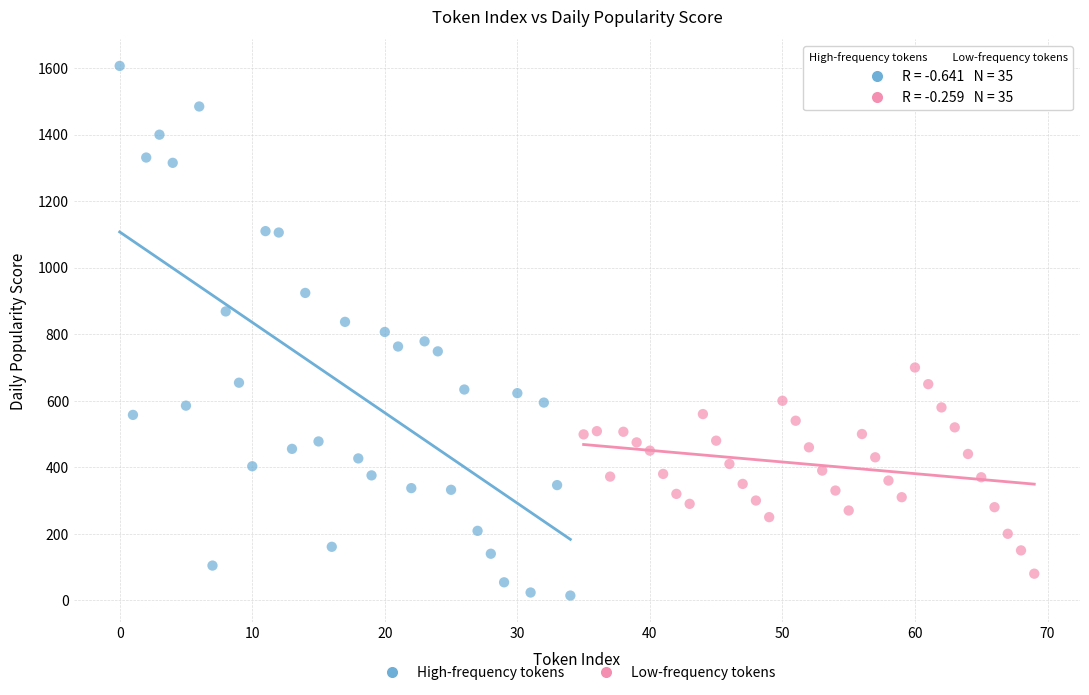

Which series has the widest spread of Y values?

High-frequency tokens